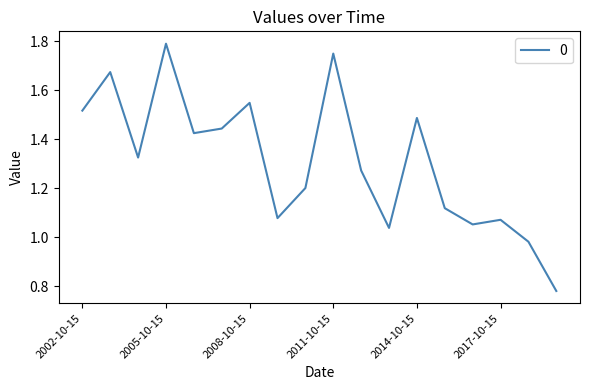

Count the number of data series in this chart.

1